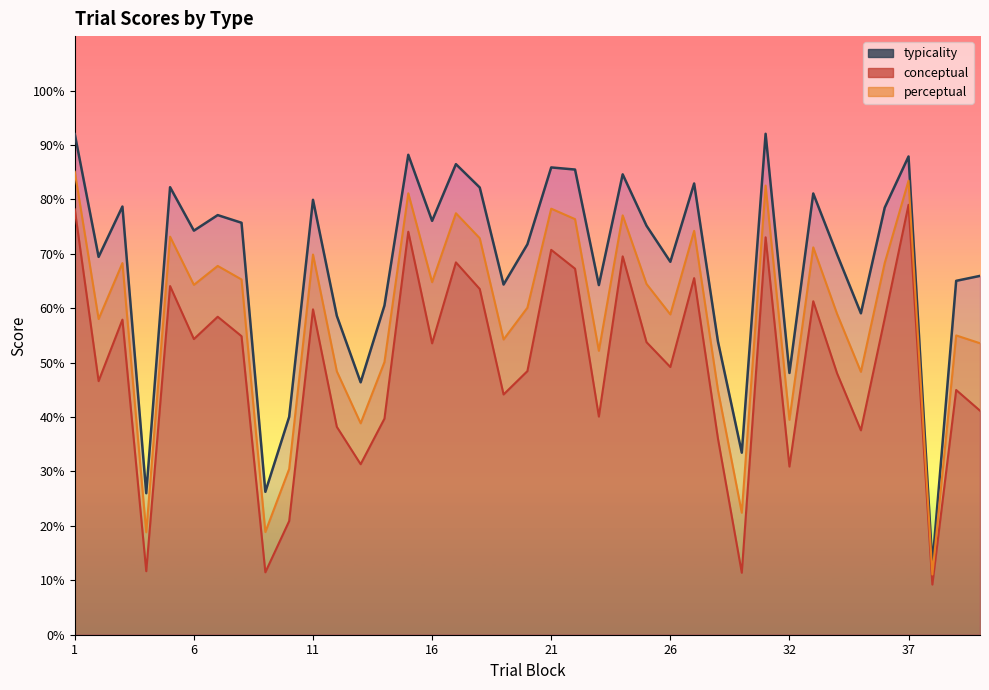

How many distinct data groups are displayed?

3